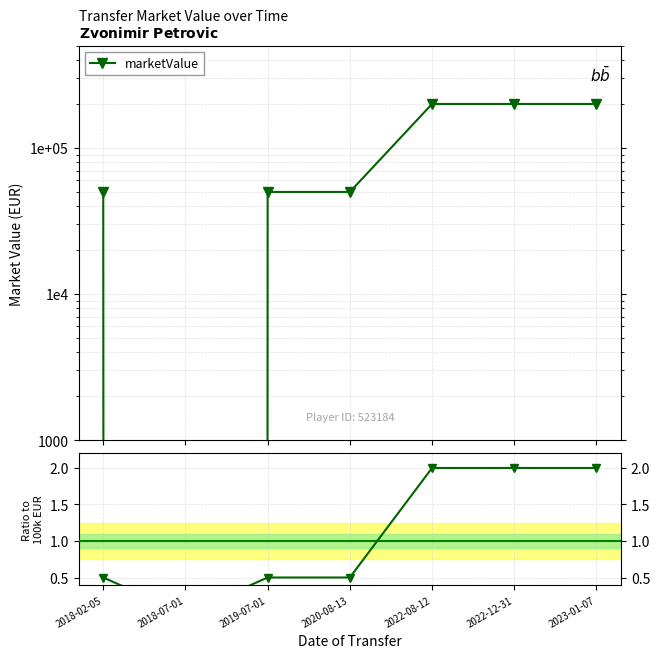

List the series in order of their overall mean, highest first.

marketValue, Ratio to 100k